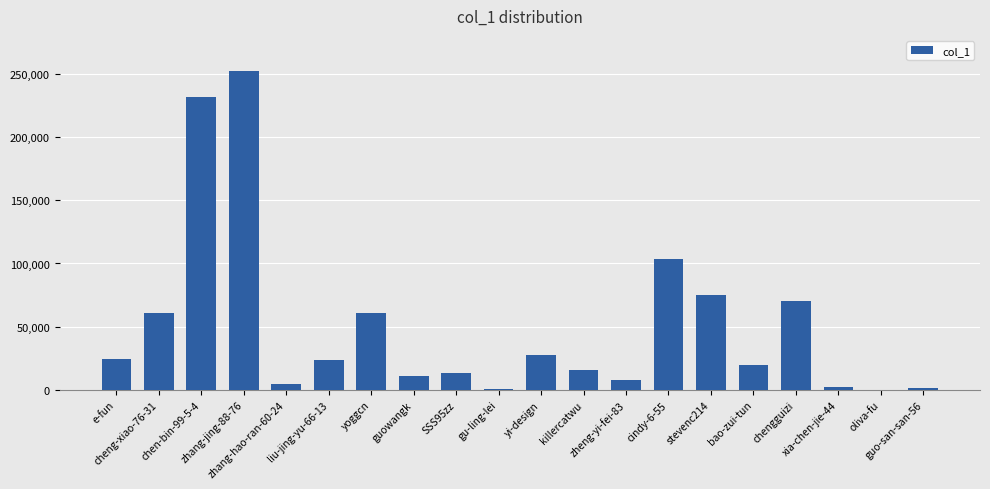

What is the greatest value displayed?

252357